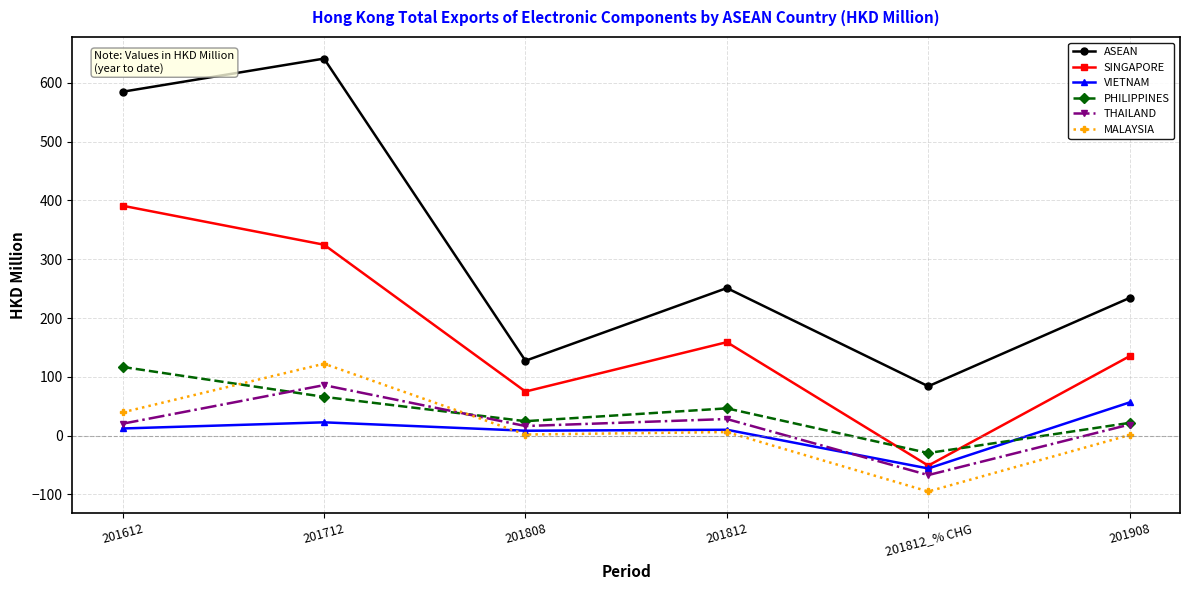

How many categories are shown in the chart?

6